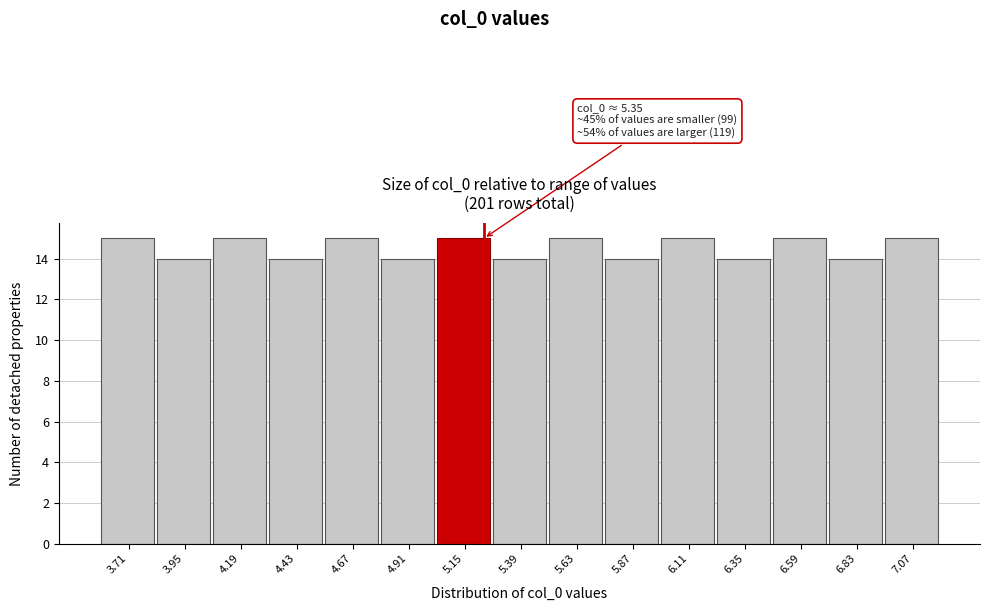

Reading left to right, extract all data points from this chart.

3.71=15	3.95=14	4.19=15	4.43=14	4.67=15	4.91=14	5.15=15	5.39=14	5.63=15	5.87=14	6.11=15	6.35=14	6.59=15	6.83=14	7.07=15